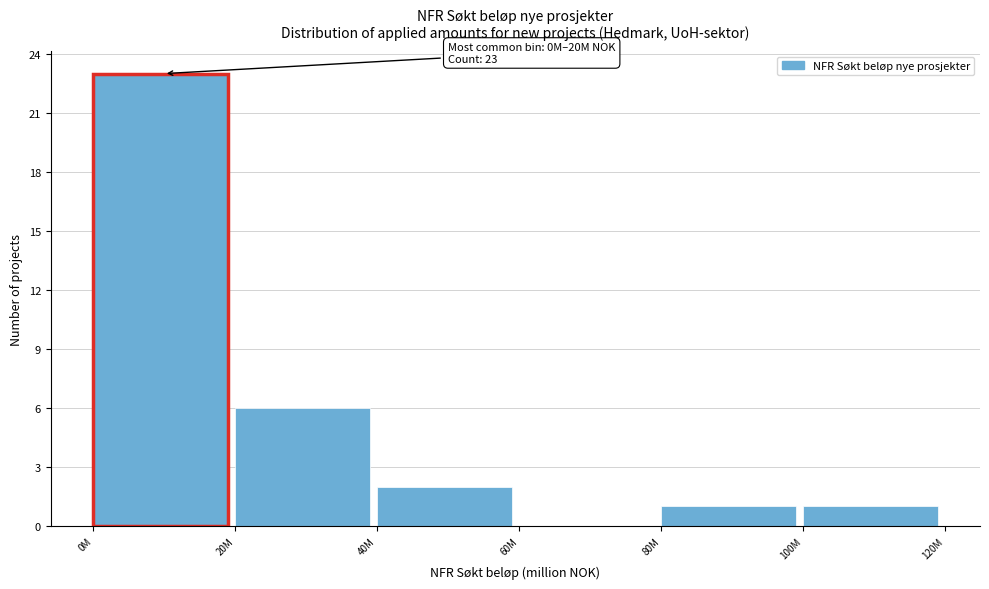

Reading right to left, transcribe all the data shown in this chart.

100M=1	80M=1	60M=0	40M=2	20M=6	0M=23